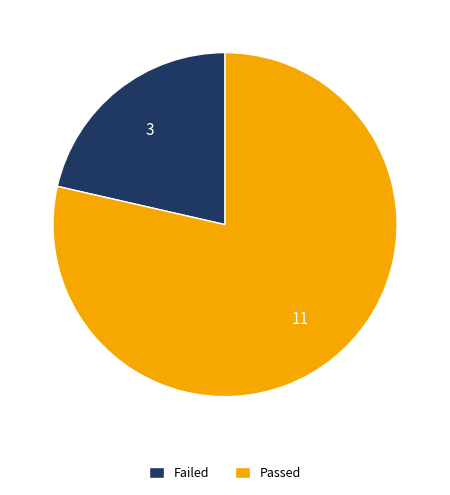

Which slice is the largest?

Passed